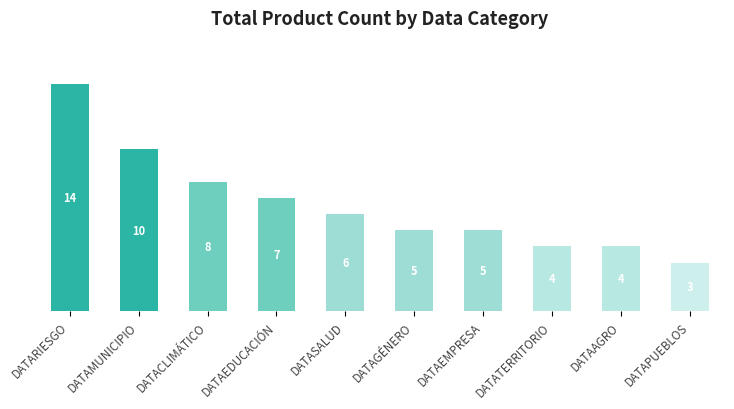

Which has a higher value, DATATERRITORIO or DATARIESGO?

DATARIESGO